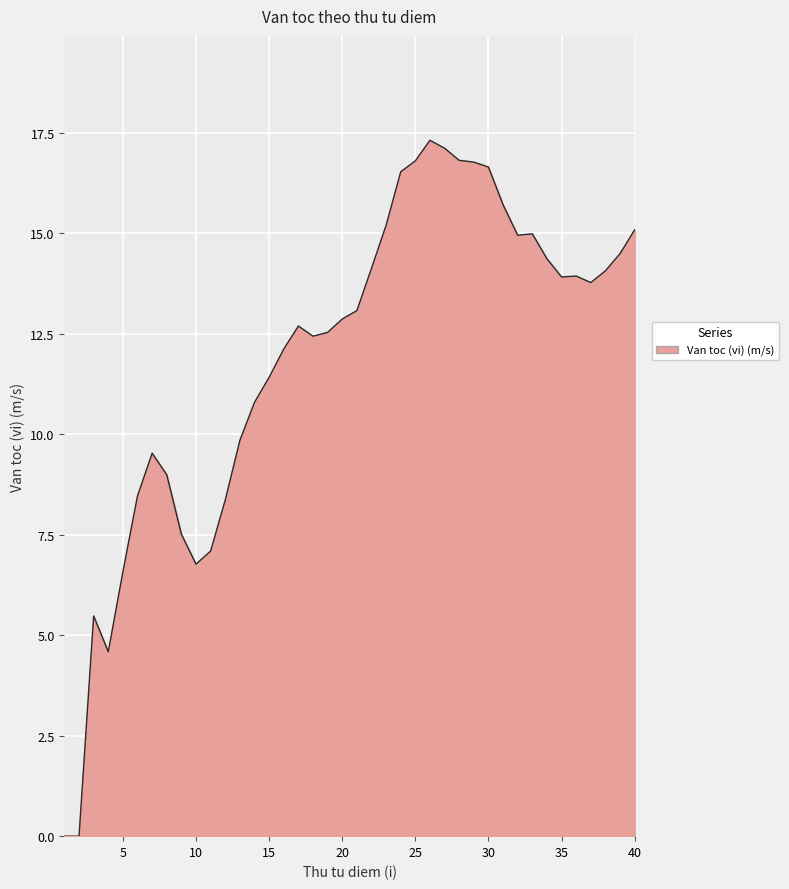

What is the maximum value shown in the chart?

17.3